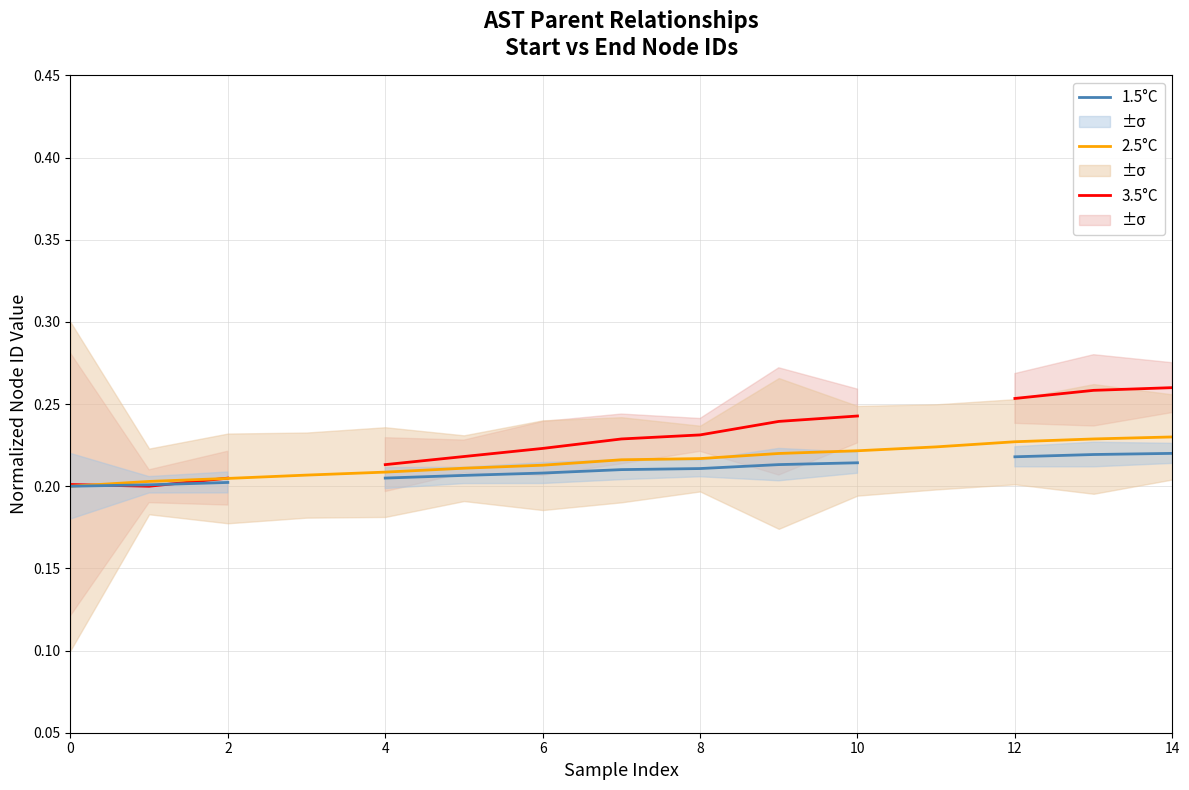

What is the label of the 13th point from the left?

12